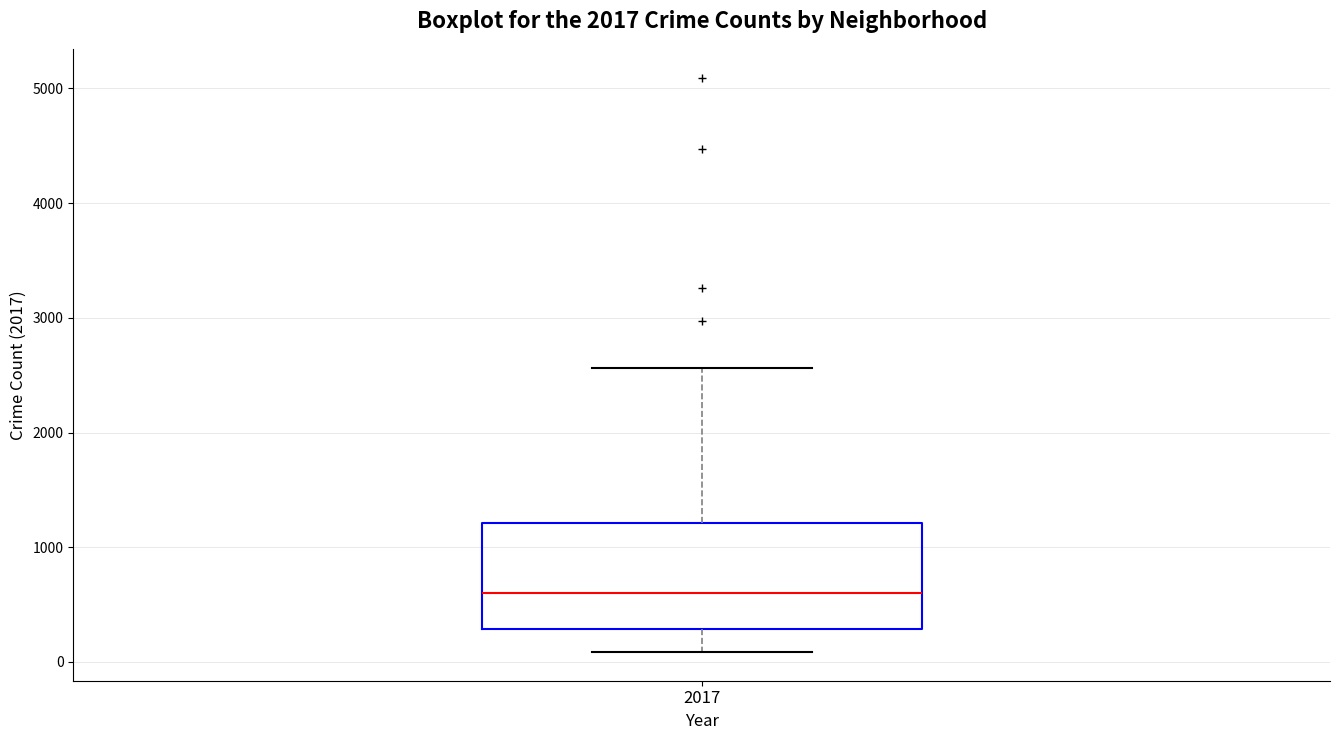

Read this box plot against the y-axis: the position of the median line, the range covered by the box, and the ends of both whiskers. The values are not printed on the chart, so give them approximately, as read against the axis.

median 600, box 300 to 1200, whiskers 100 to 2600